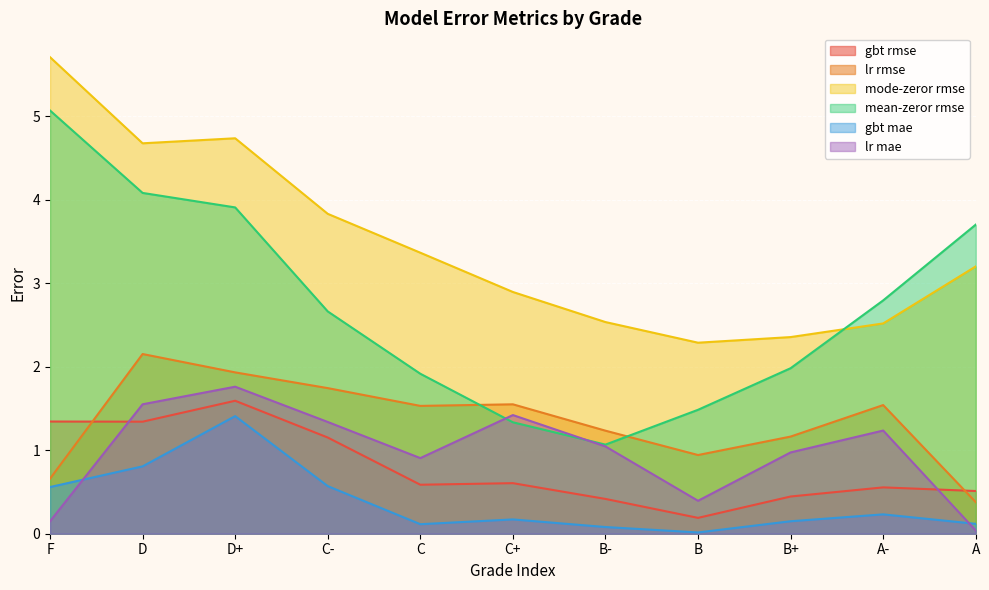

How many lines are shown in the chart?

6